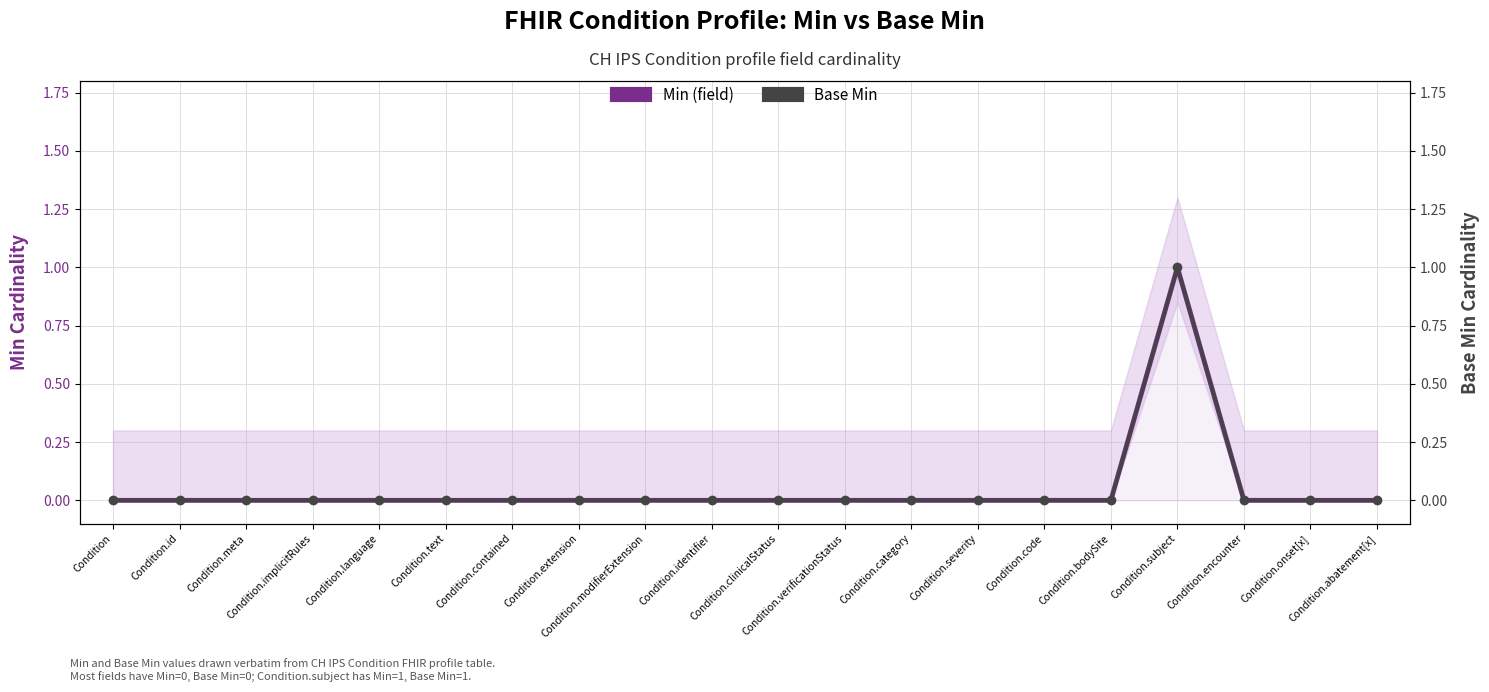

Reading left to right, transcribe all the data shown in this chart.

Min (field): Condition=0	Condition.id=0	Condition.meta=0	Condition.implicitRules=0	Condition.language=0	Condition.text=0	Condition.contained=0	Condition.extension=0	Condition.modifierExtension=0	Condition.identifier=0	Condition.clinicalStatus=0	Condition.verificationStatus=0	Condition.category=0	Condition.severity=0	Condition.code=0	Condition.bodySite=0	Condition.subject=1	Condition.encounter=0	Condition.onset[x]=0	Condition.abatement[x]=0
Base Min: Condition=0	Condition.id=0	Condition.meta=0	Condition.implicitRules=0	Condition.language=0	Condition.text=0	Condition.contained=0	Condition.extension=0	Condition.modifierExtension=0	Condition.identifier=0	Condition.clinicalStatus=0	Condition.verificationStatus=0	Condition.category=0	Condition.severity=0	Condition.code=0	Condition.bodySite=0	Condition.subject=1	Condition.encounter=0	Condition.onset[x]=0	Condition.abatement[x]=0